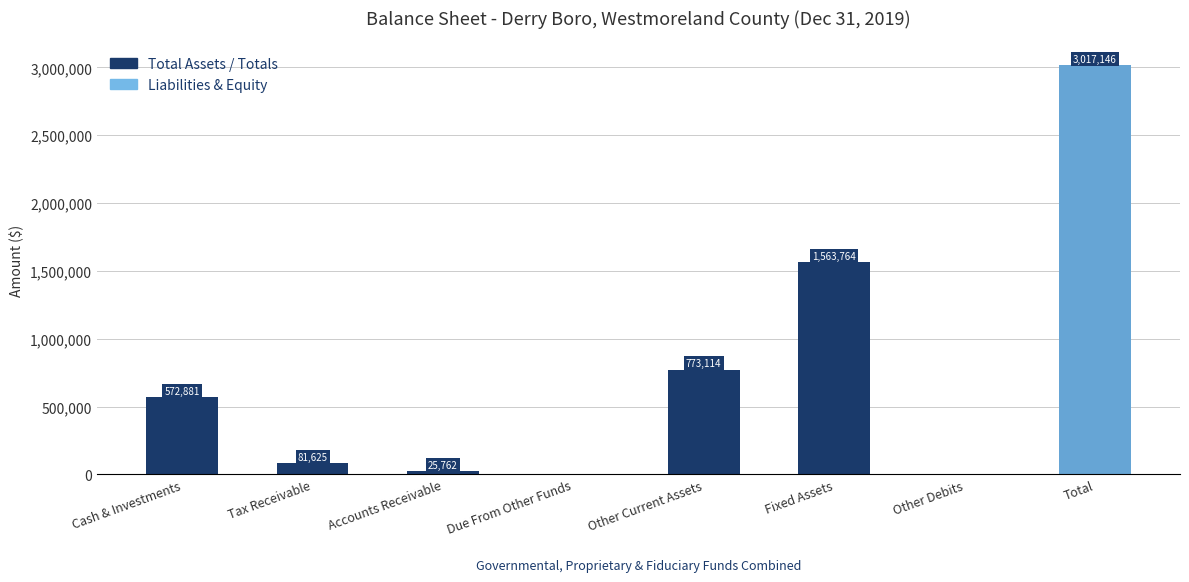

Are the bars horizontal?

No